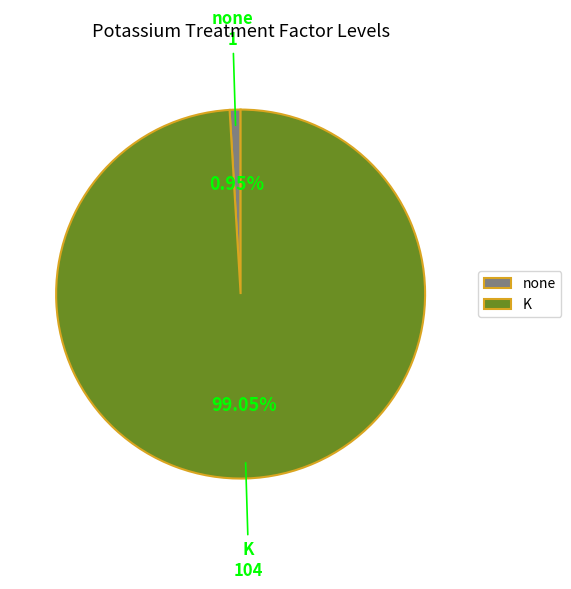

Count the number of slices in the pie.

2